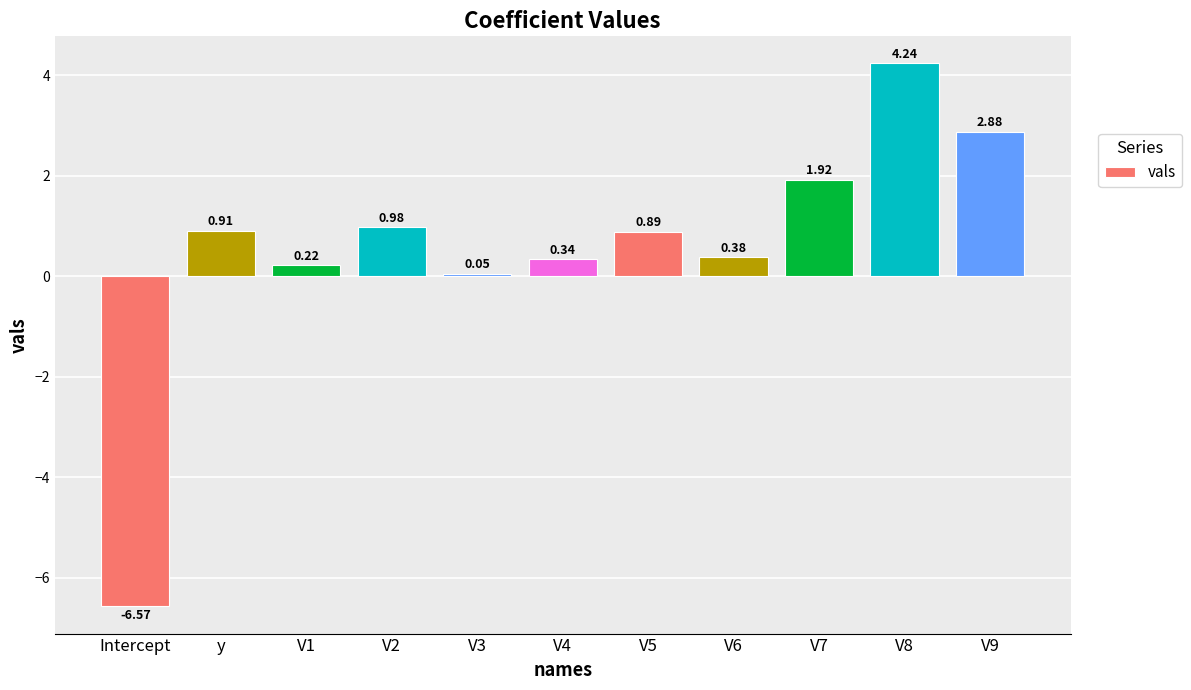

What is the change in value from V2 to V5?

-0.1